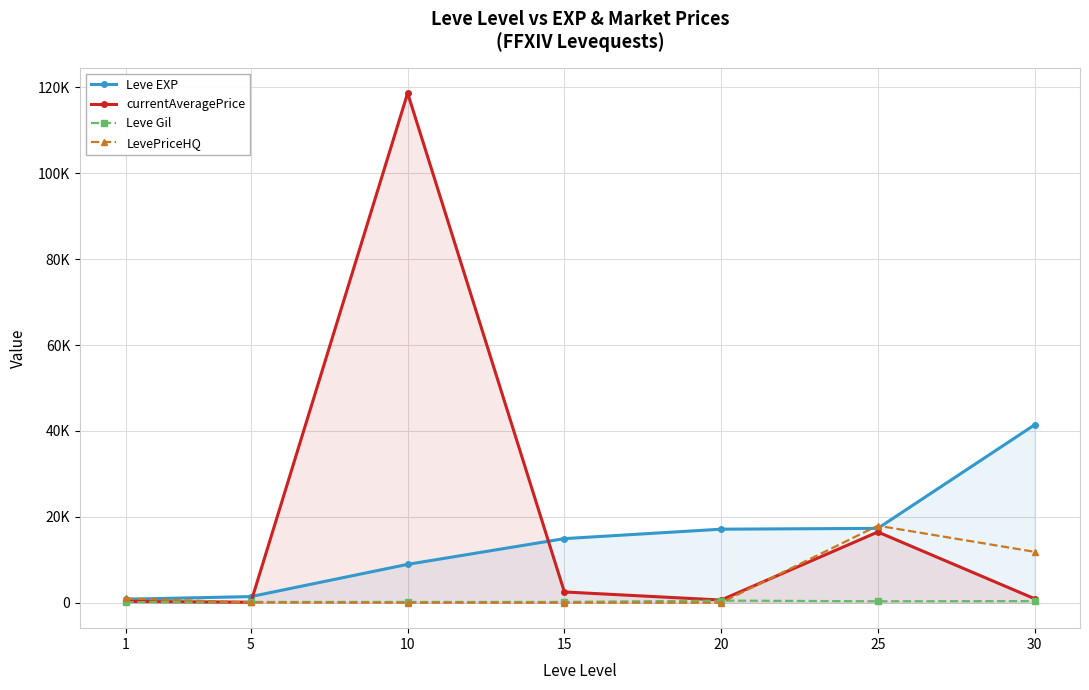

Is it true that Leve Gil equals 169.0 at 10?

True